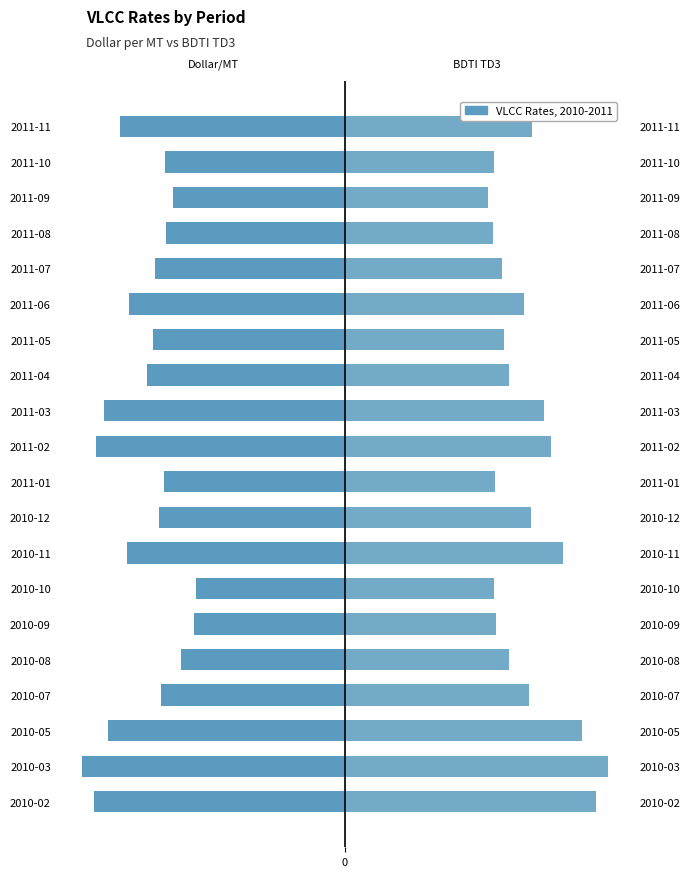

Which has a higher value, 2010-05 or 2010-08?

2010-08